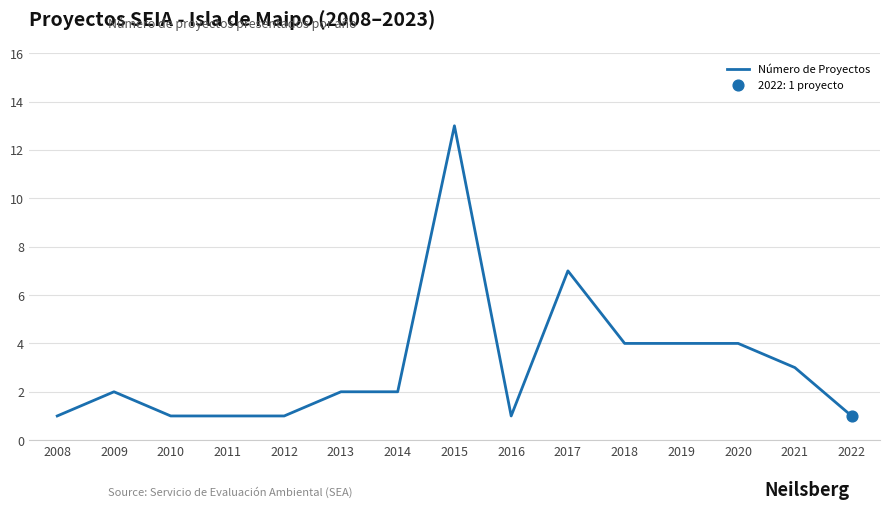

What is the change in value from 2010 to 2019?

+3